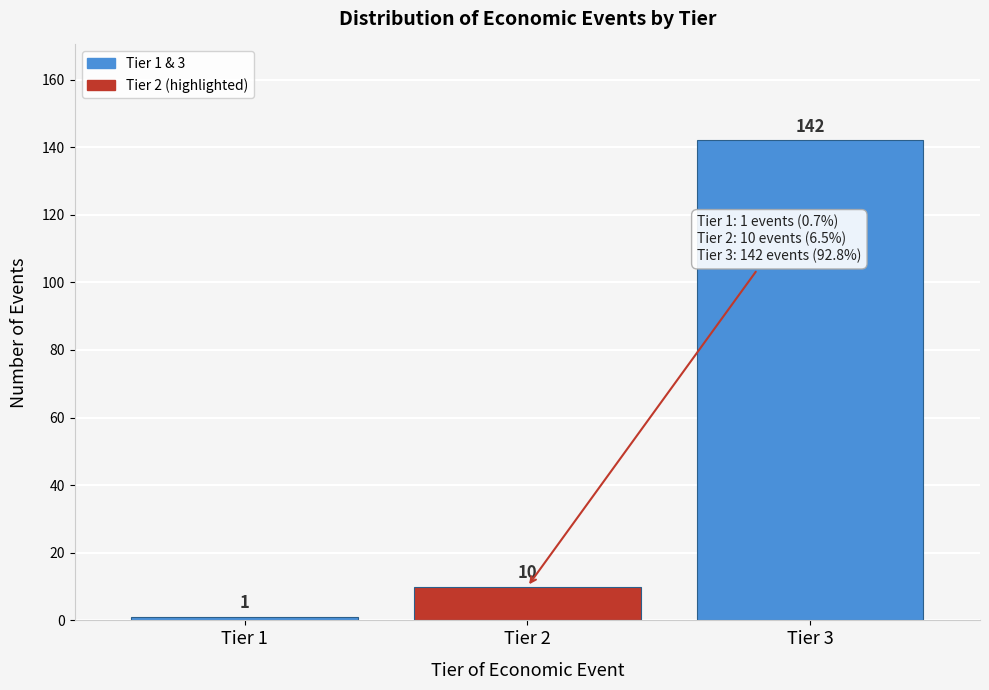

Reading left to right, what are all the values shown in this chart?

1	10	142